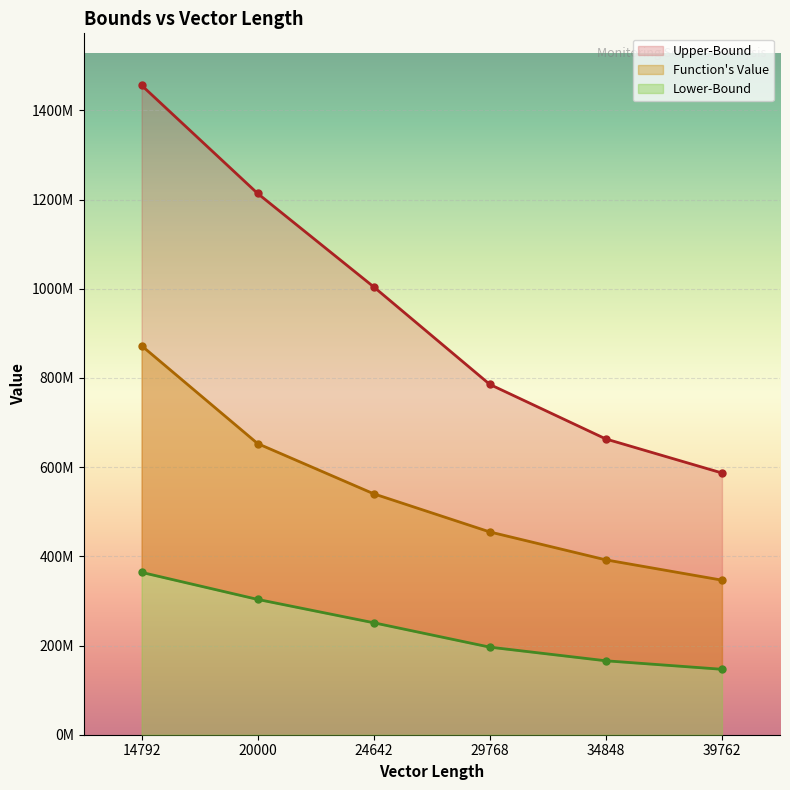

How many lines are shown in the chart?

3